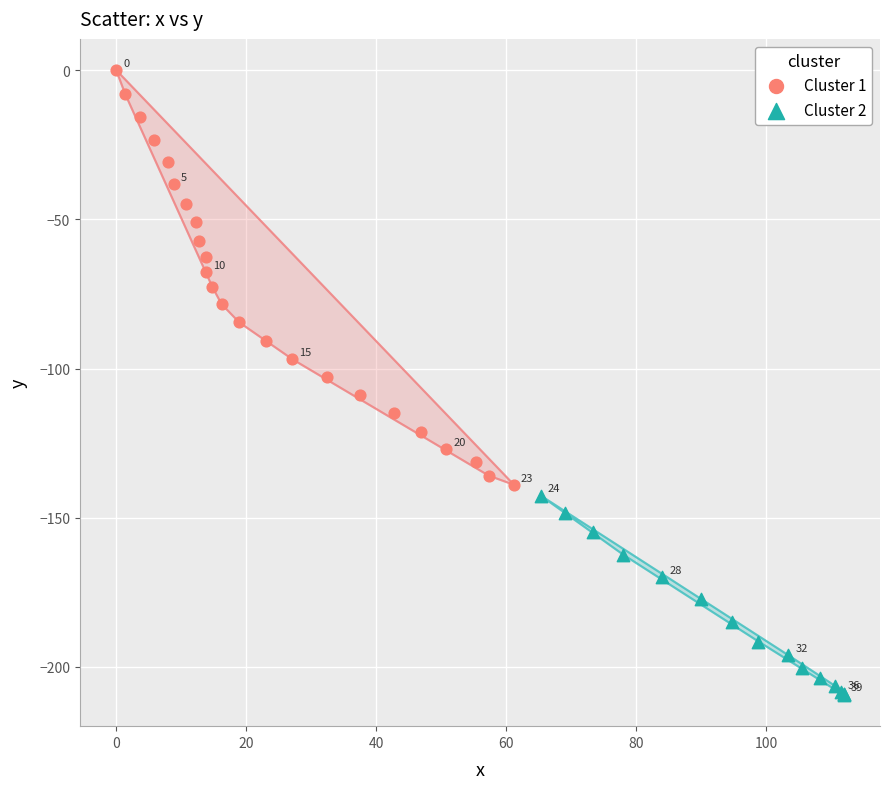

Which series has the widest spread of Y values?

Cluster 1